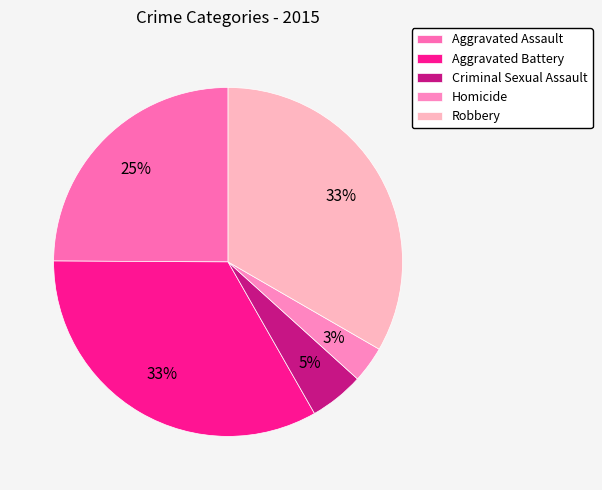

How many slices are in this pie chart?

5